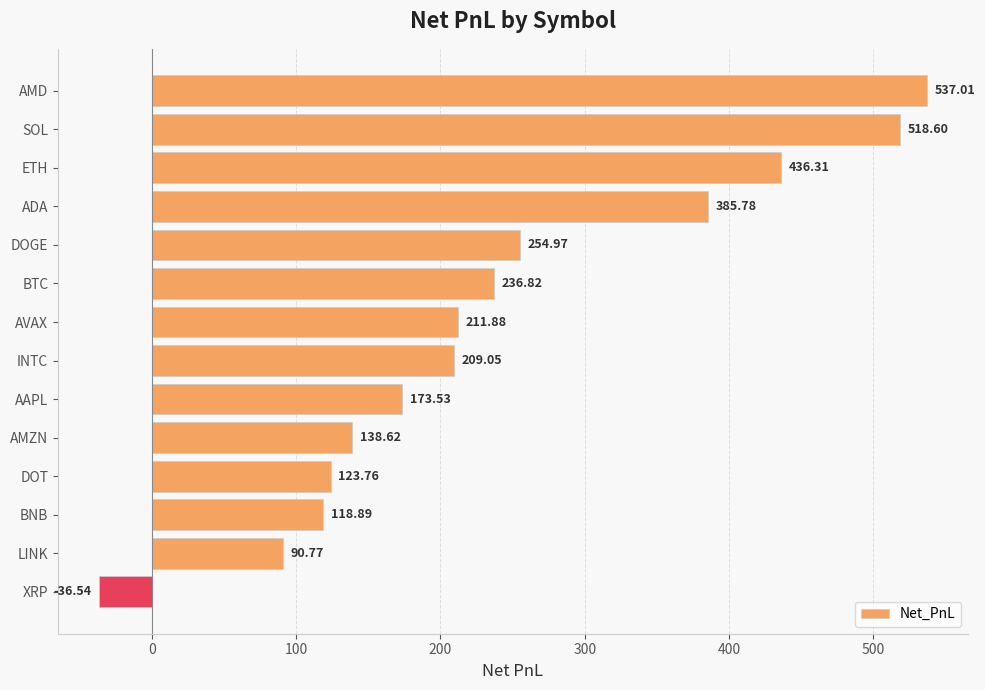

At which category does the chart reach its peak across all series?

AMD